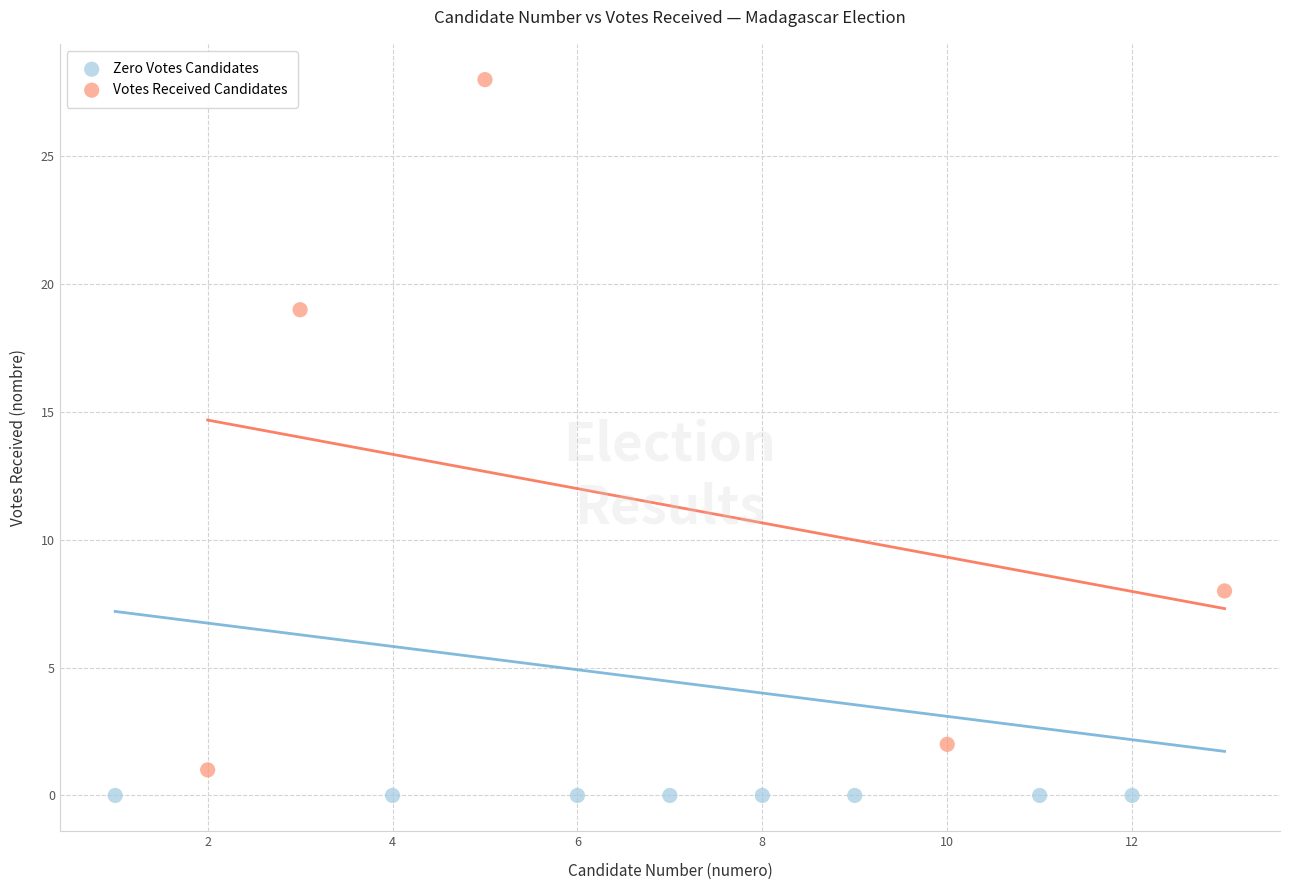

What are all the series names shown in the legend?

Zero Votes Candidates, Votes Received Candidates